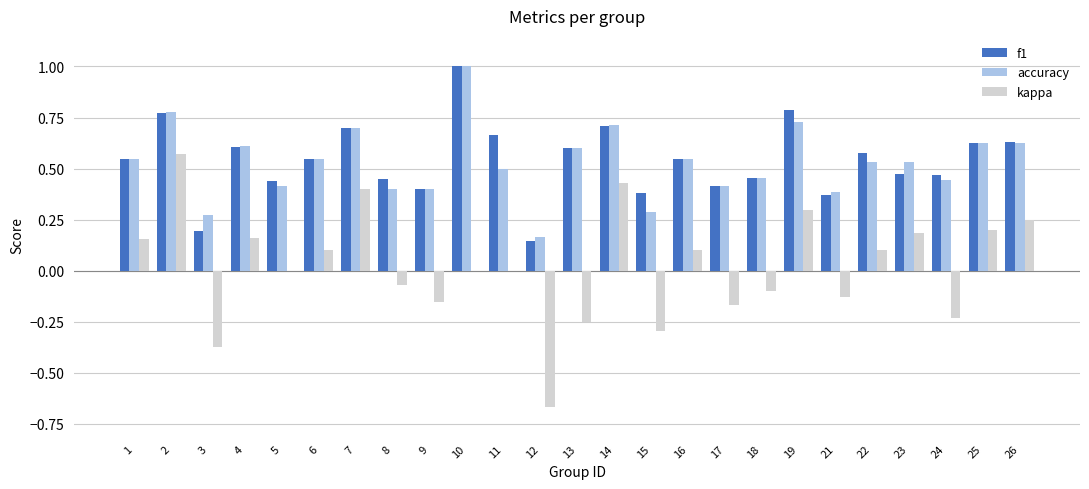

True or false: accuracy has a value of 0.7 at 7.

True